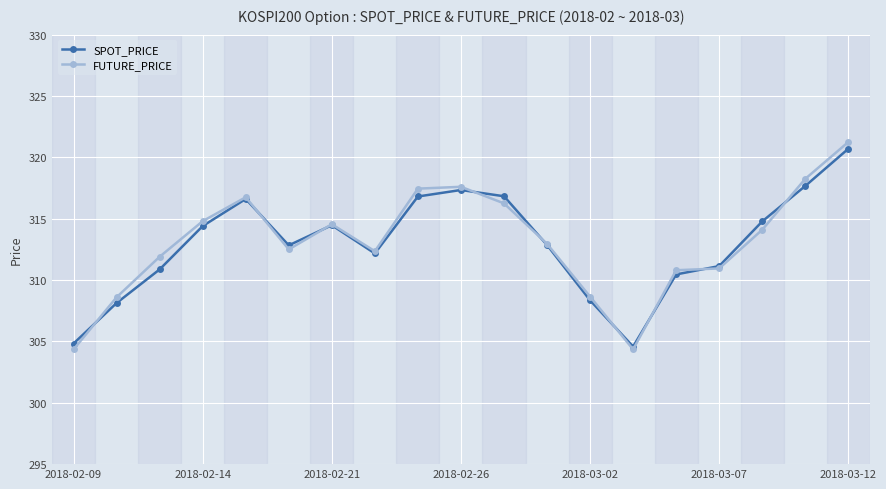

True or false: FUTURE_PRICE has more than 0 points higher than both neighbors.

True